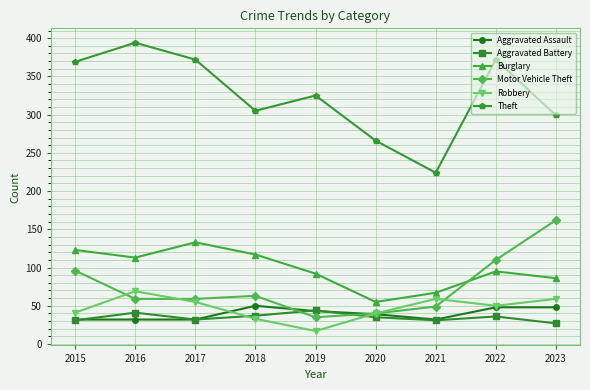

What is the difference between the maximum and minimum values in the Aggravated Assault series?

18